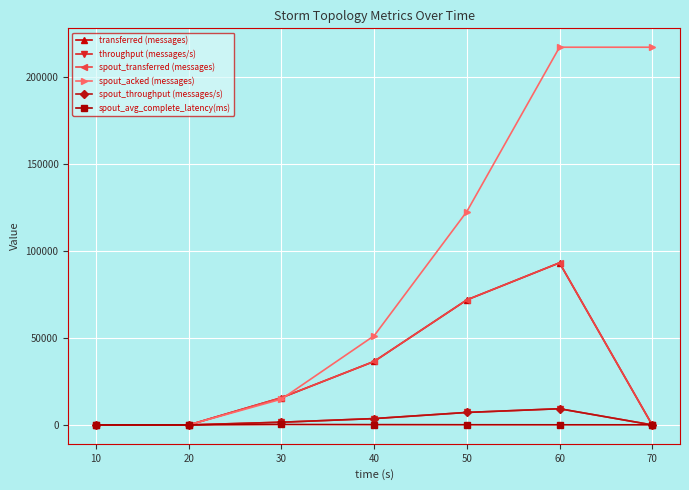

Which series has the widest spread of values?

spout_acked (messages)